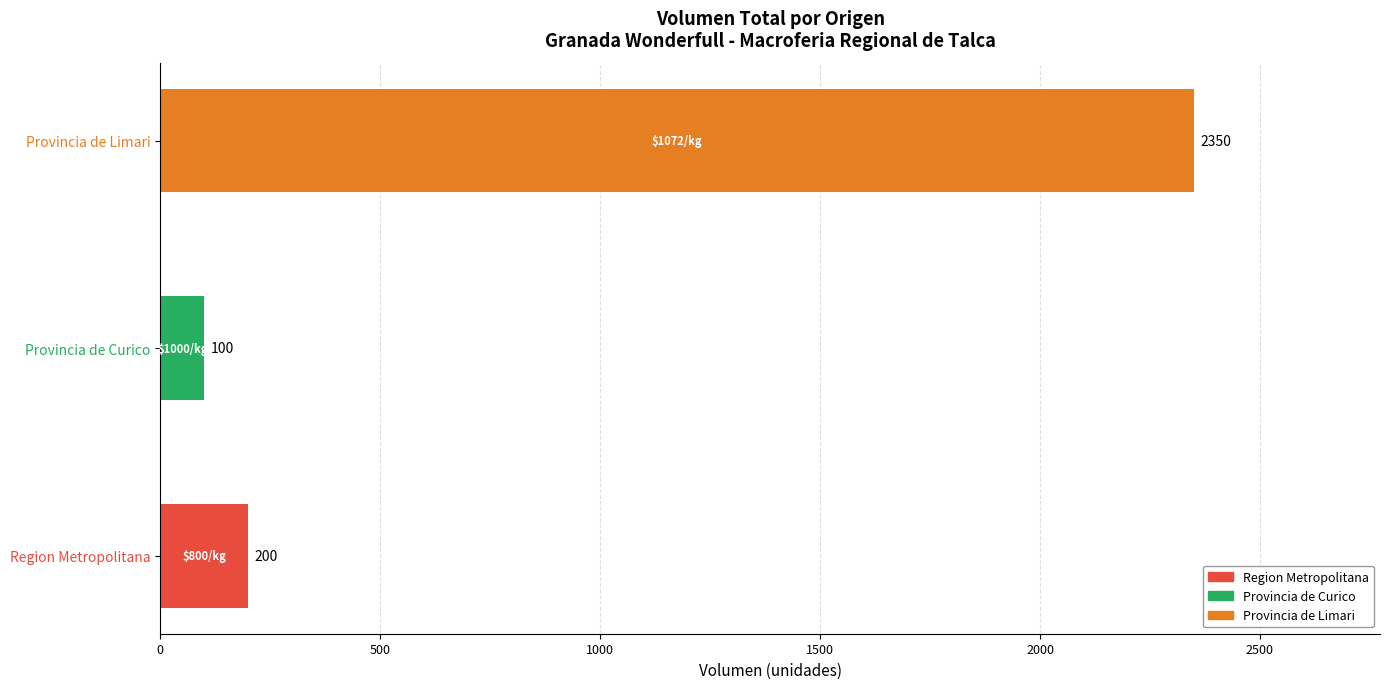

True or false: the data shows 100 at Provincia de Curico.

True